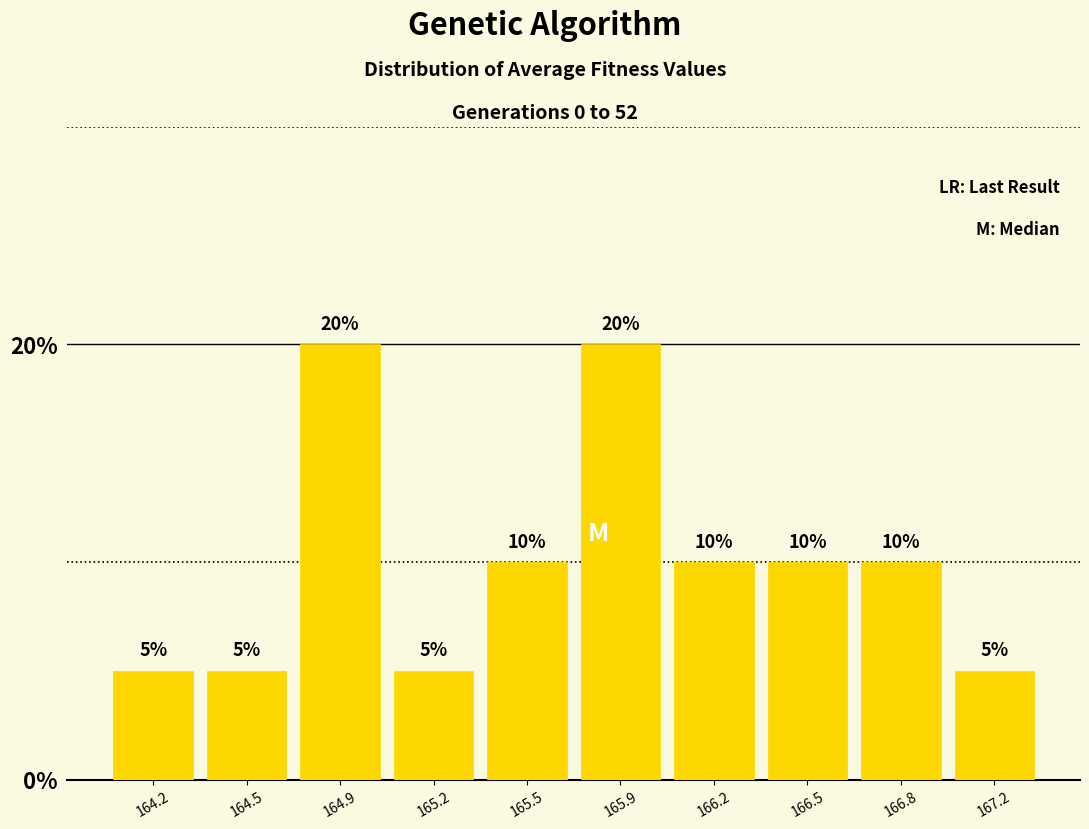

Reading left to right, transcribe all the data shown in this chart.

5	5	20	5	10	20	10	10	10	5